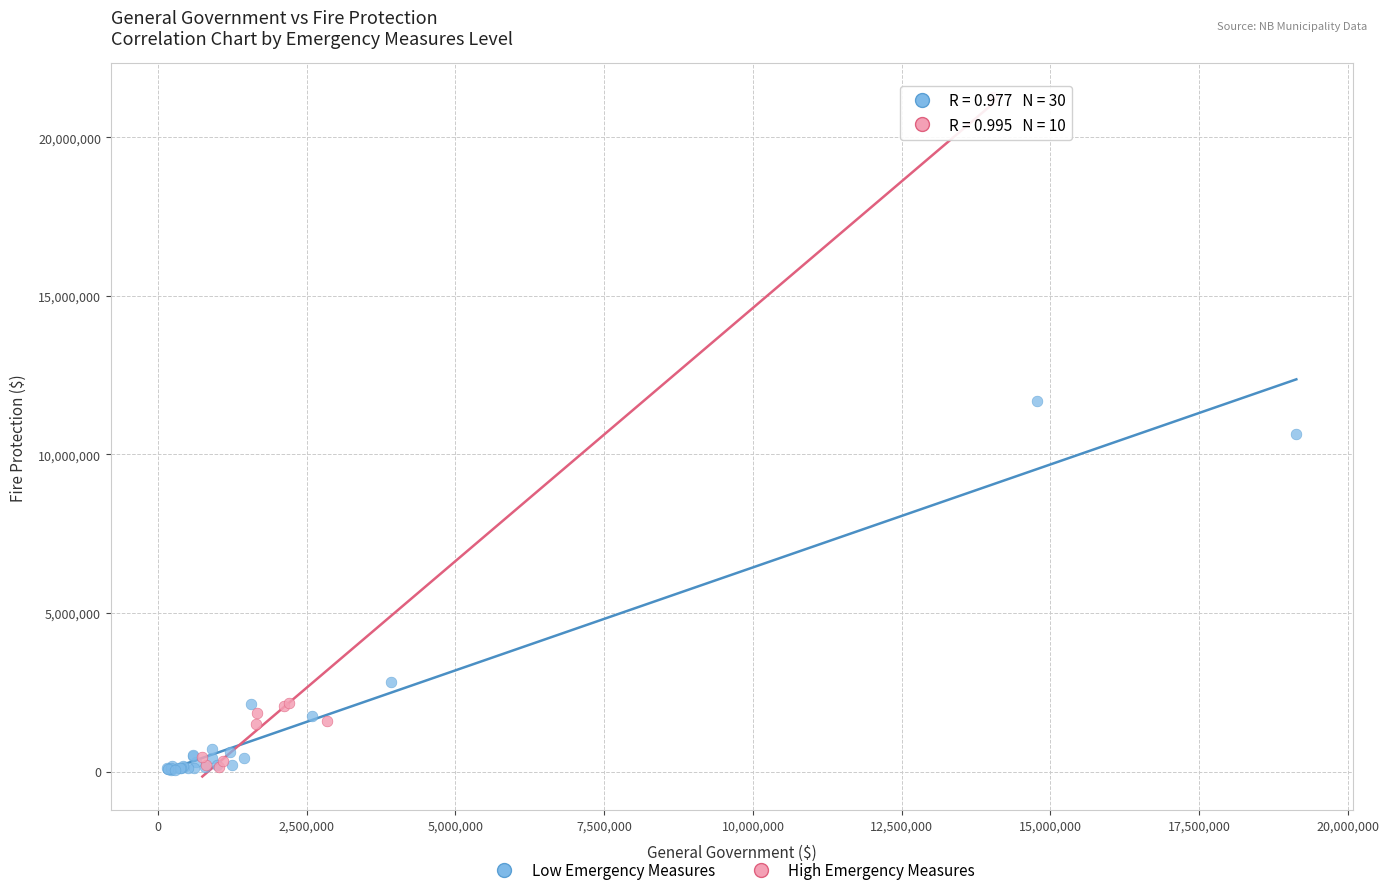

Which series has the widest spread of Y values?

High Emergency Measures